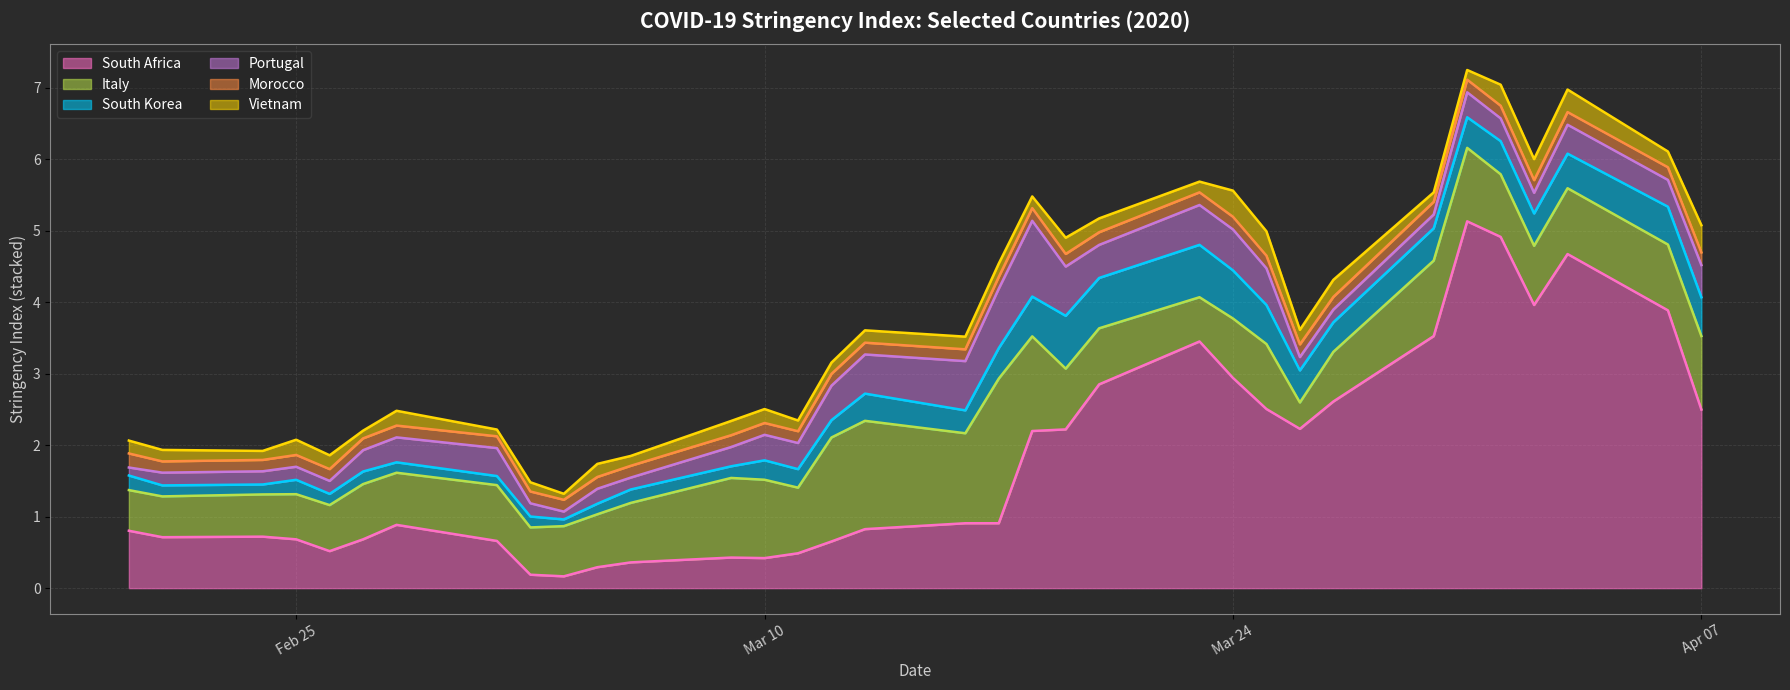

Where do South Africa and Italy first cross each other?

2020-02-25 and 2020-02-26